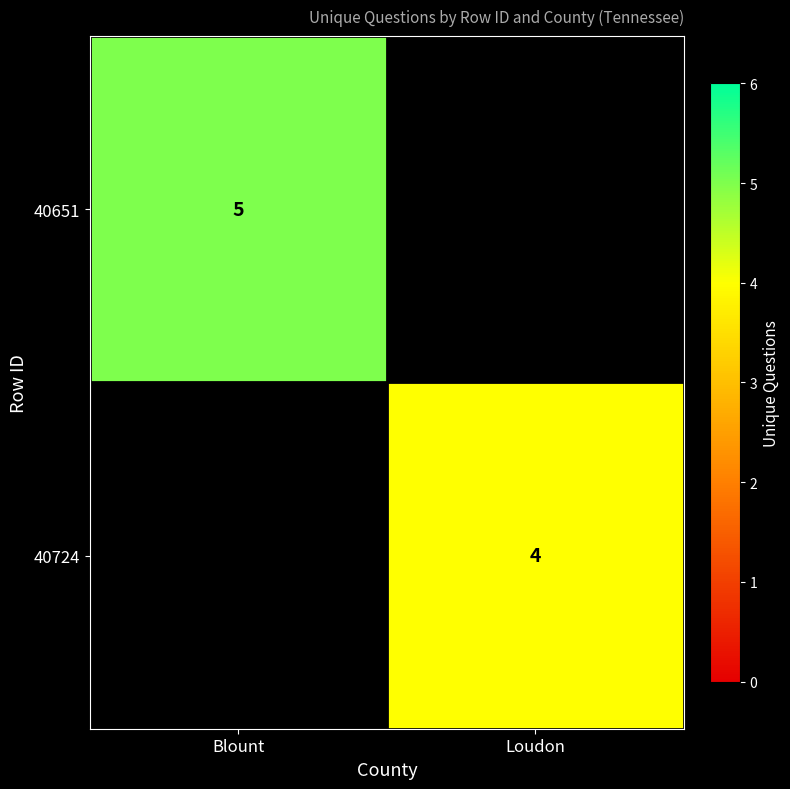

True or false: 40724 has a value of 4 at Loudon.

True